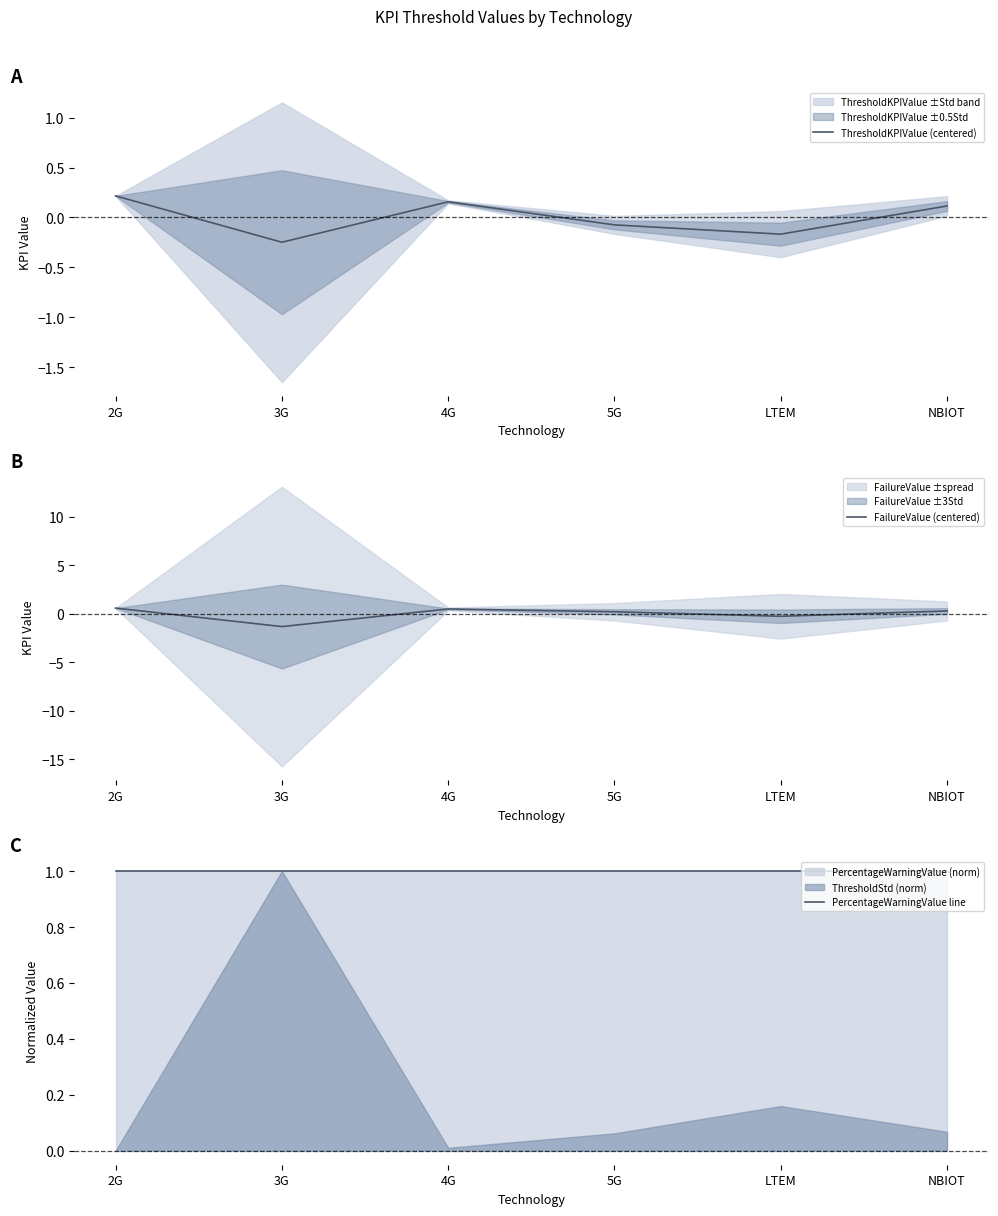

True or false: ThresholdKPIValue (centered) and PercentageWarningValue line cross at least once.

False